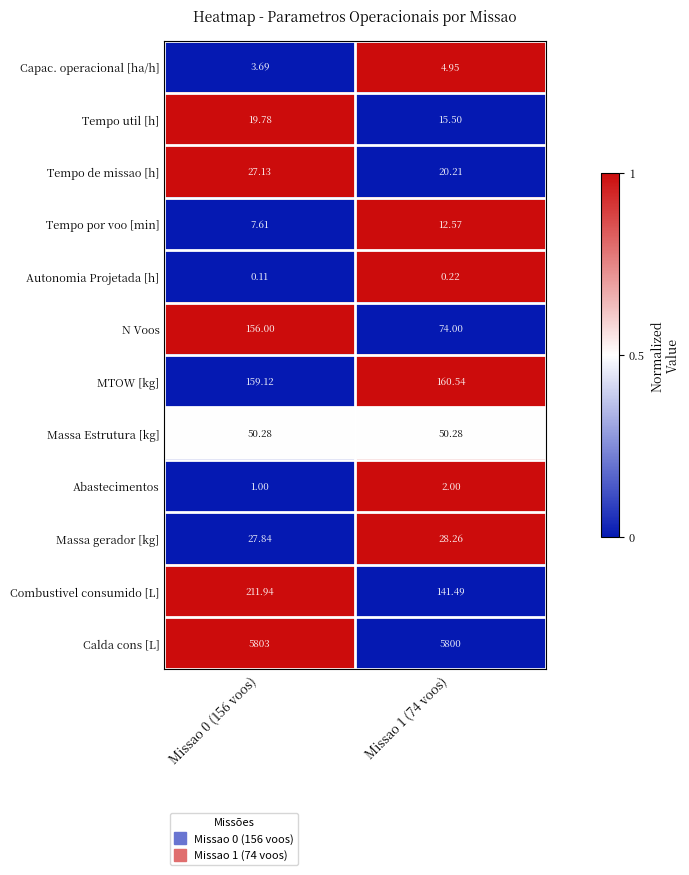

Which series has the largest total across all categories?

Calda cons [L]